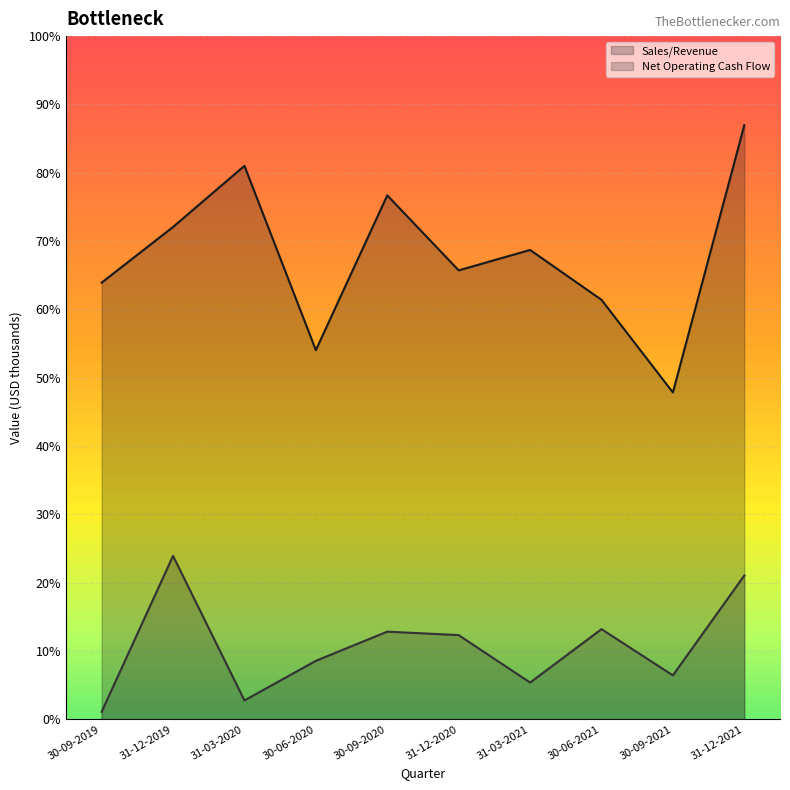

What is the total value across all series at 31-12-2019?

61623.0